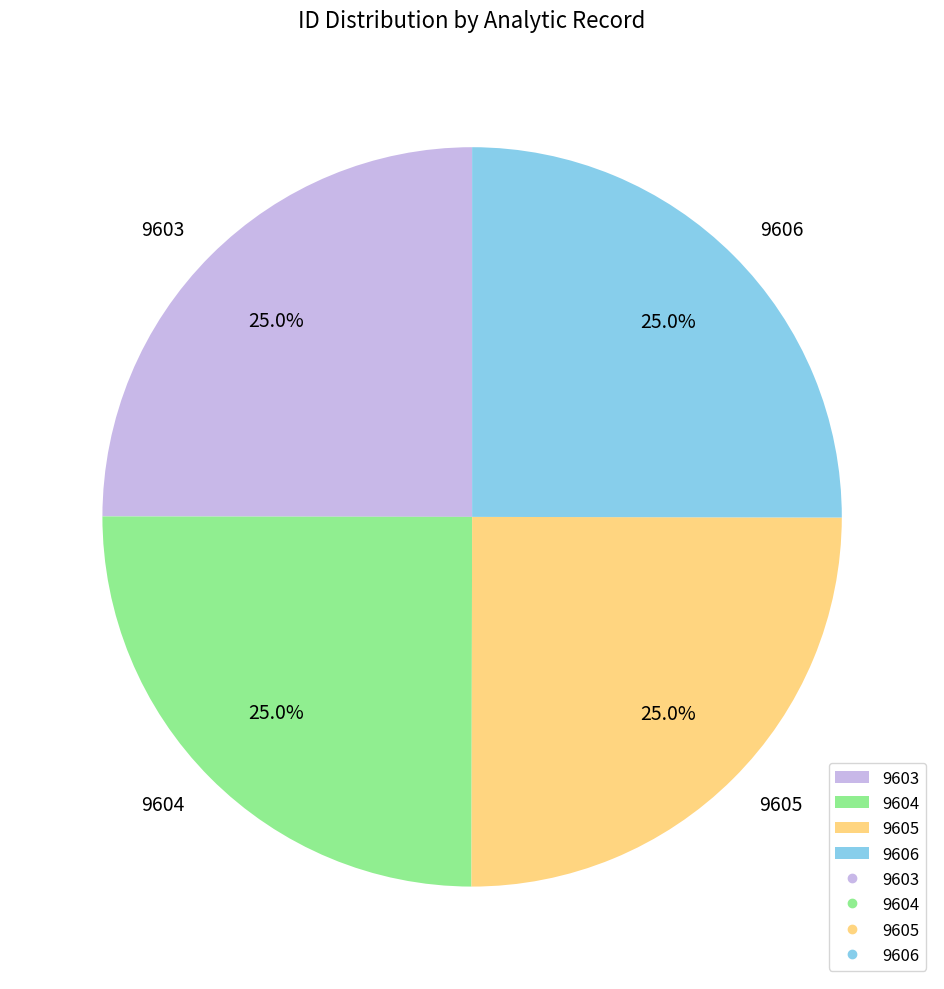

Does 9604 account for over 50% of the chart?

No